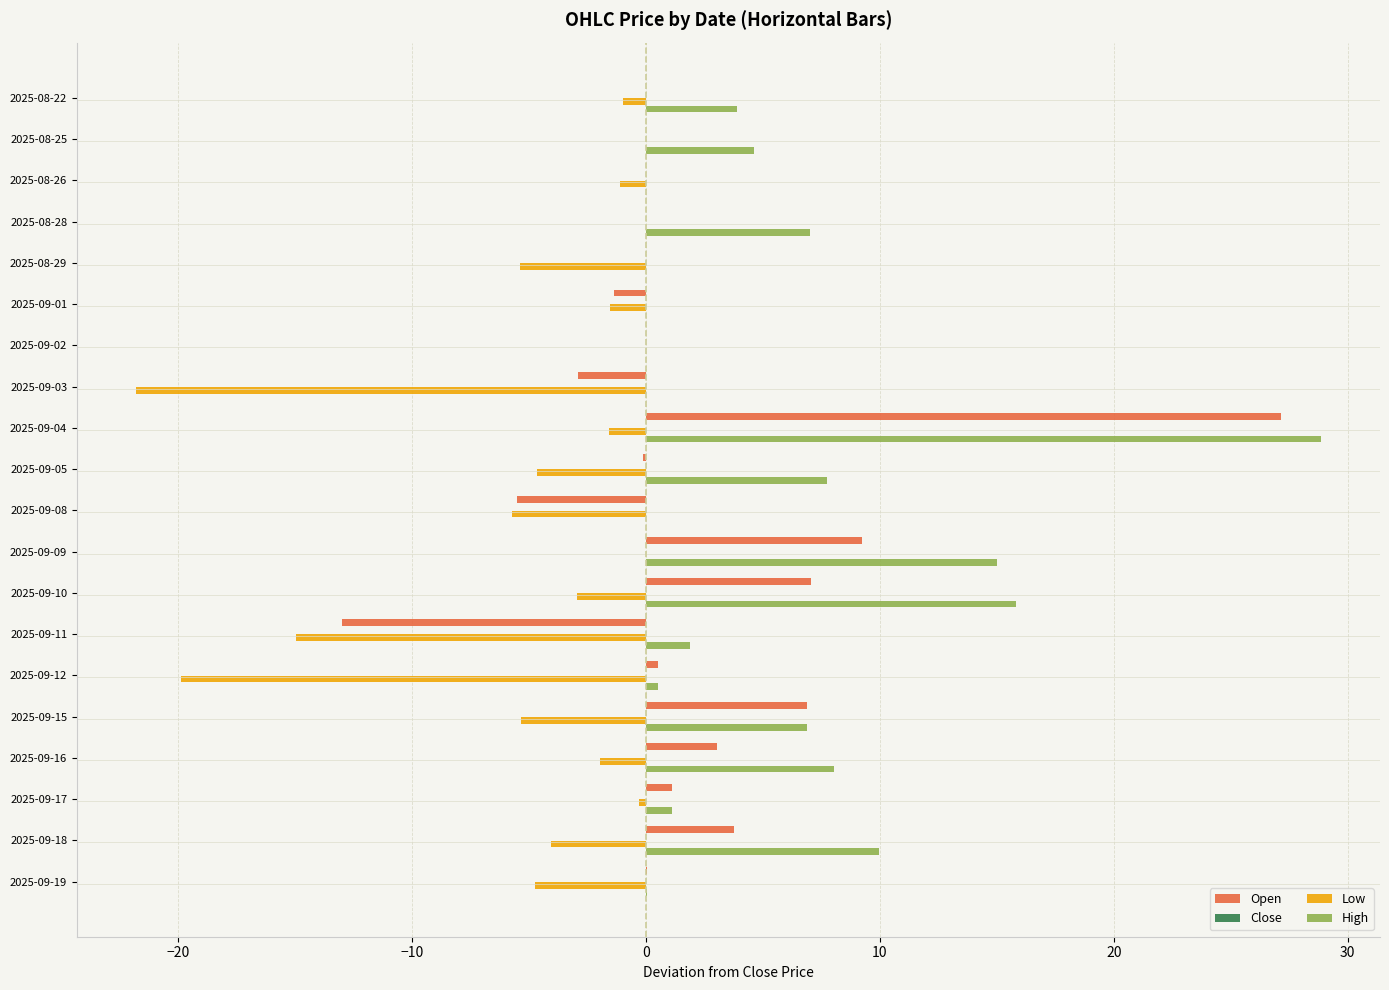

Which series changed the most between 2025-08-28 and 2025-09-08?

High